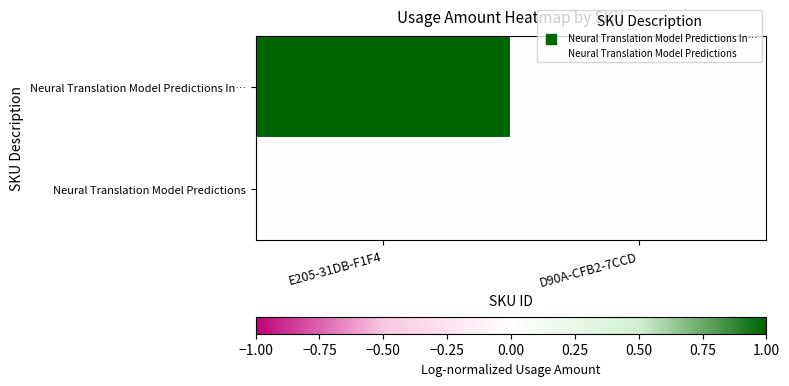

Rank the series at E205-31DB-F1F4 from lowest to highest value.

Neural Translation Model Predictions, Neural Translation Model Predictions In…